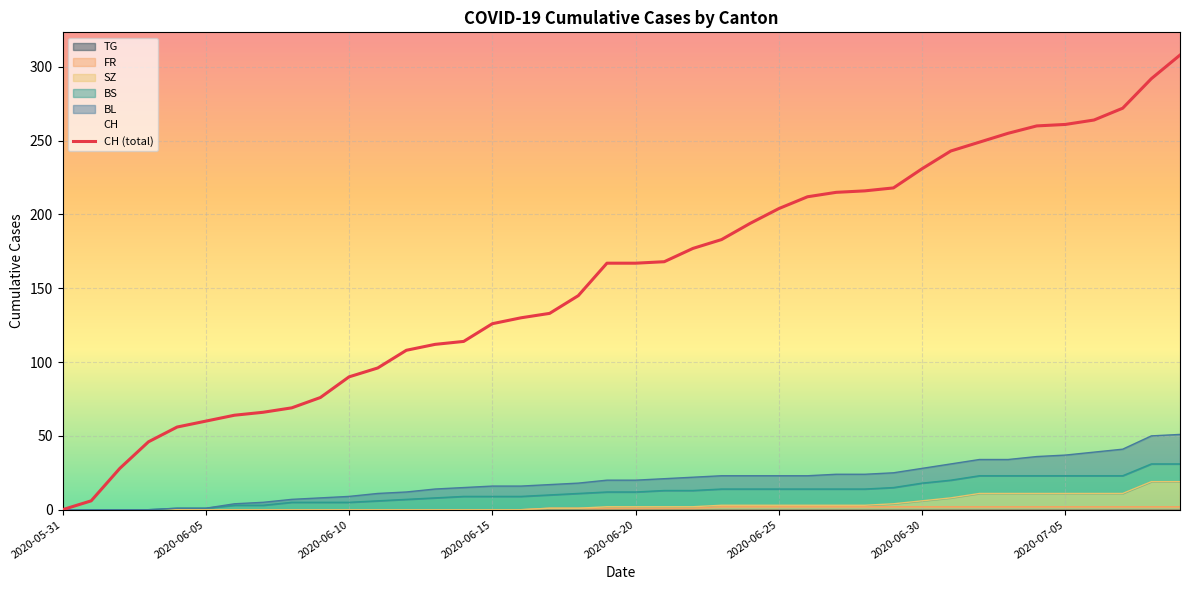

Reading left to right, list all the values displayed in this chart.

0	6	28	46	56	60	64	66	69	76	90	96	108	112	114	126	130	133	145	167	167	168	177	183	194	204	212	215	216	218	231	243	249	255	260	261	264	272	292	308